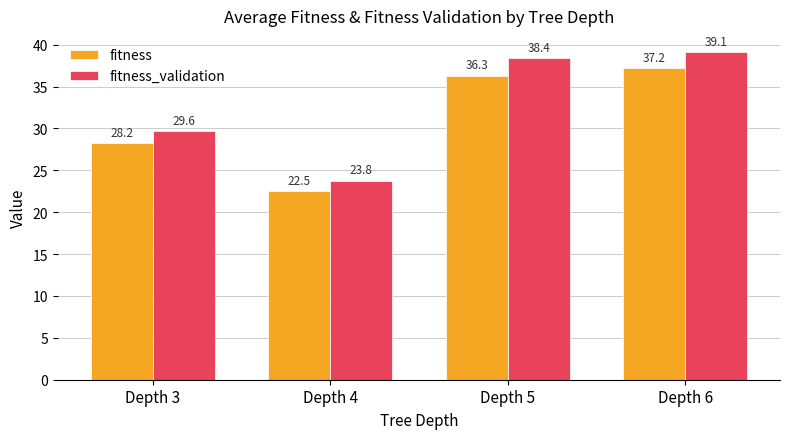

Reading left to right, what are all the values shown in this chart?

fitness: Depth 3=28.2	Depth 4=22.5	Depth 5=36.3	Depth 6=37.2
fitness_validation: Depth 3=29.6	Depth 4=23.8	Depth 5=38.4	Depth 6=39.1